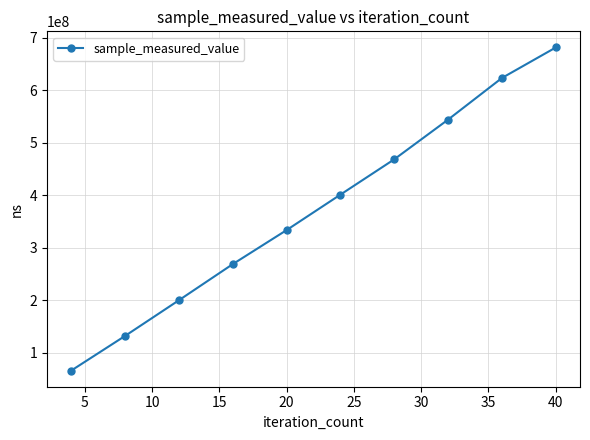

What is the difference between the maximum and minimum values?

615098356